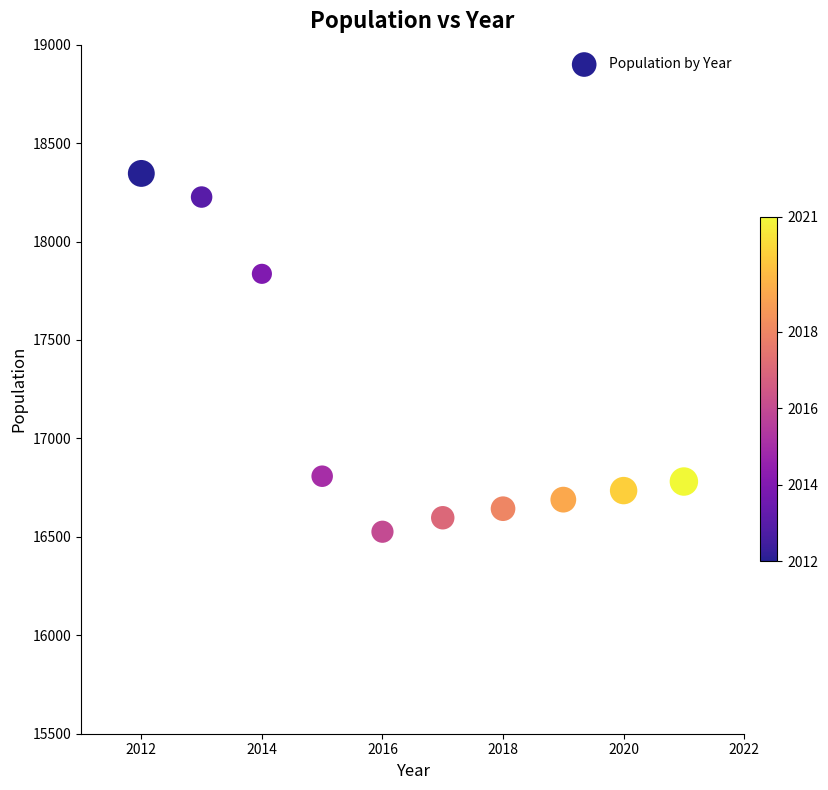

What is the average Y value?

17119